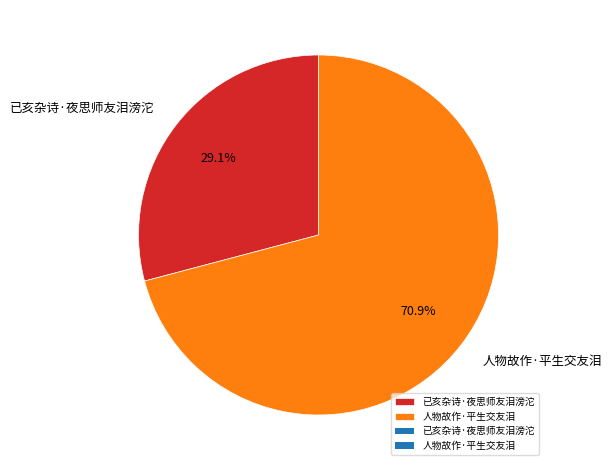

What is the total percentage of 人物故作·平生交友泪 and 已亥杂诗·夜思师友泪滂沱?

100.0%